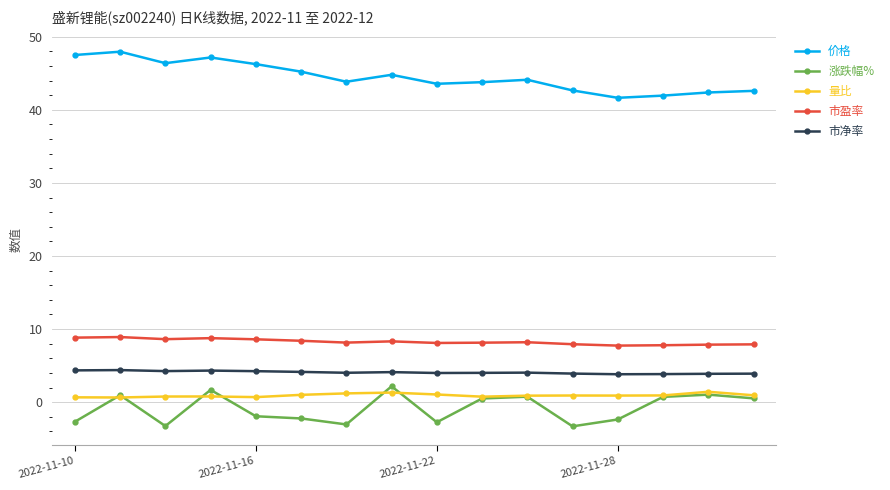

True or false: 涨跌幅% and 市净率 intersect in this chart.

False